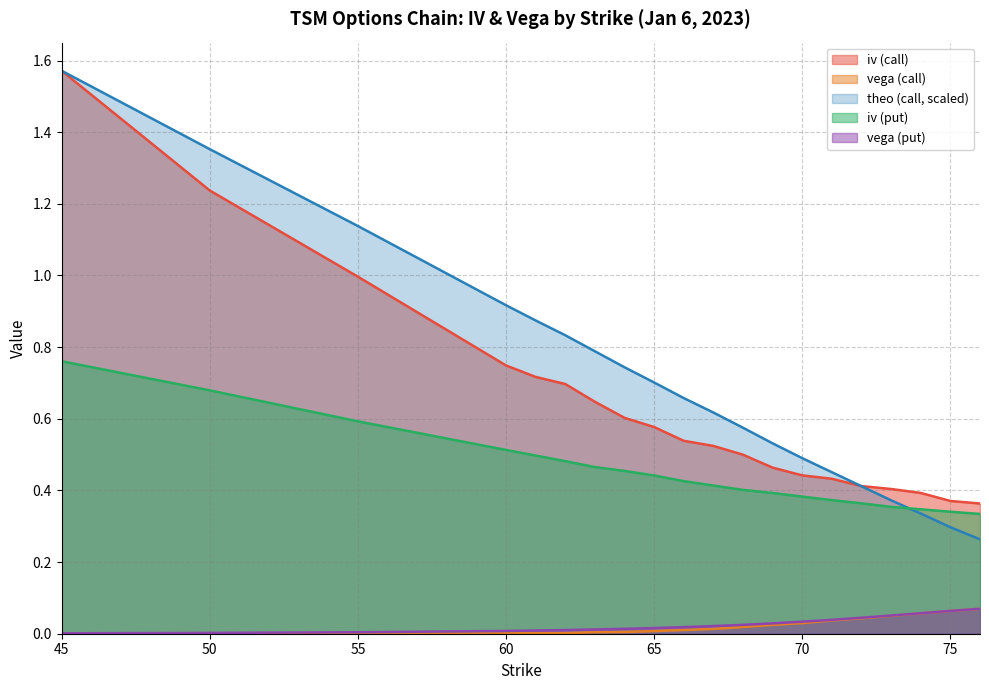

At which label is iv (put) closest to 0?

76